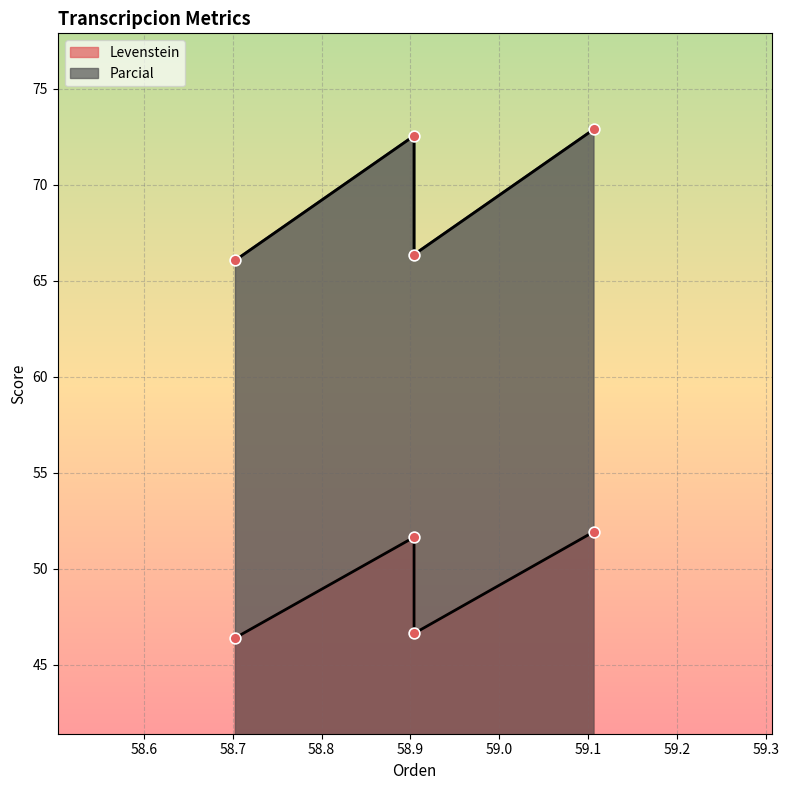

Which series has the largest total across all categories?

Parcial